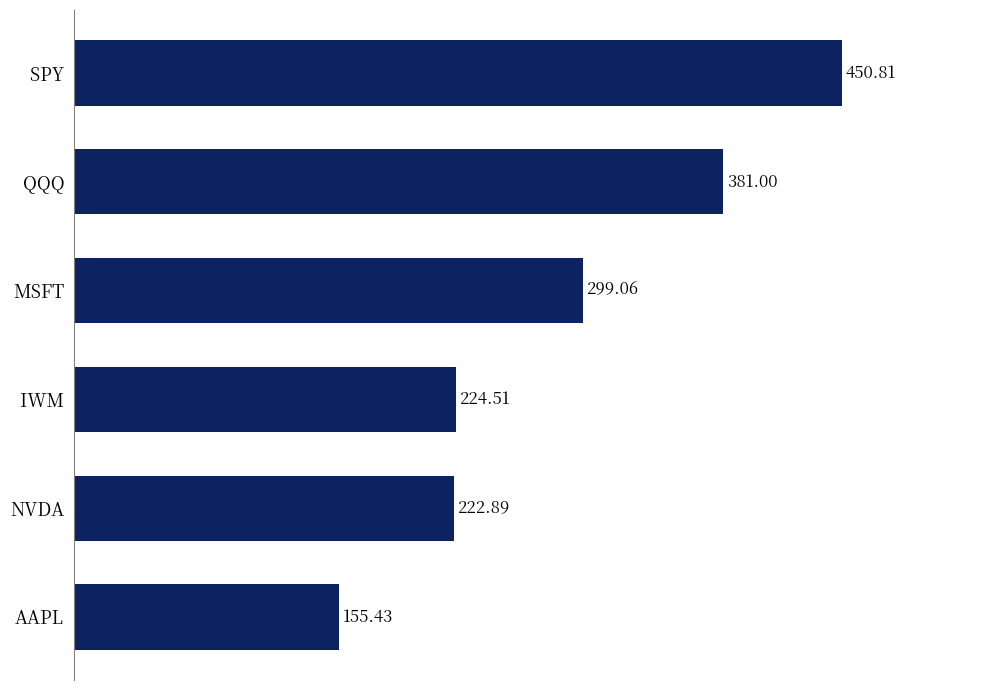

Does the chart contain any negative values?

No